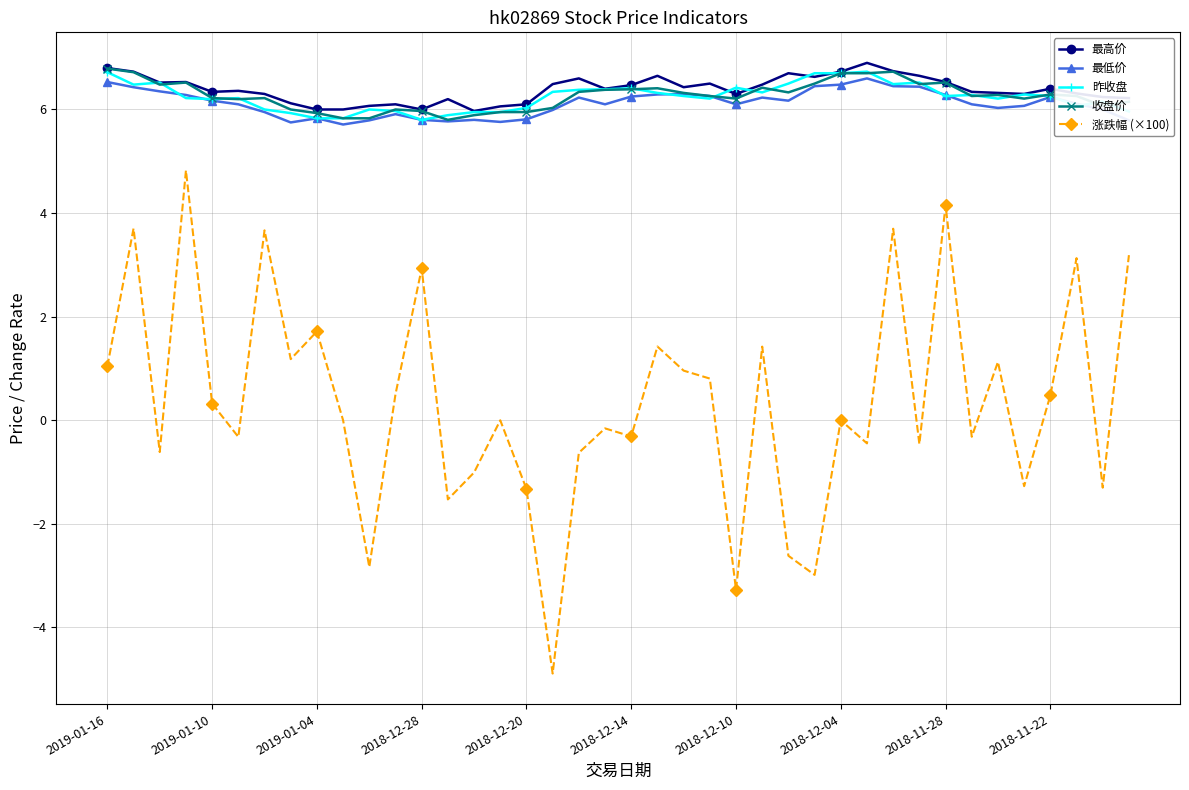

What is the minimum value shown in the chart?

-4.9